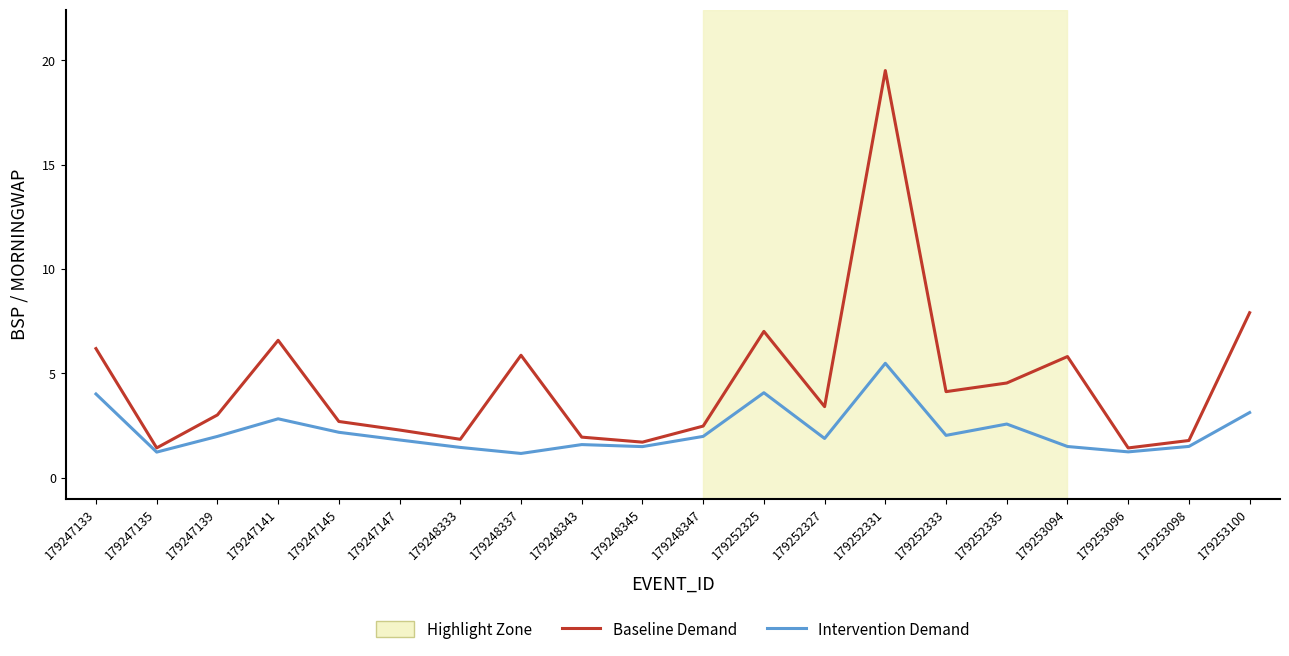

What value does the Baseline Demand series have at 179253100?

7.9